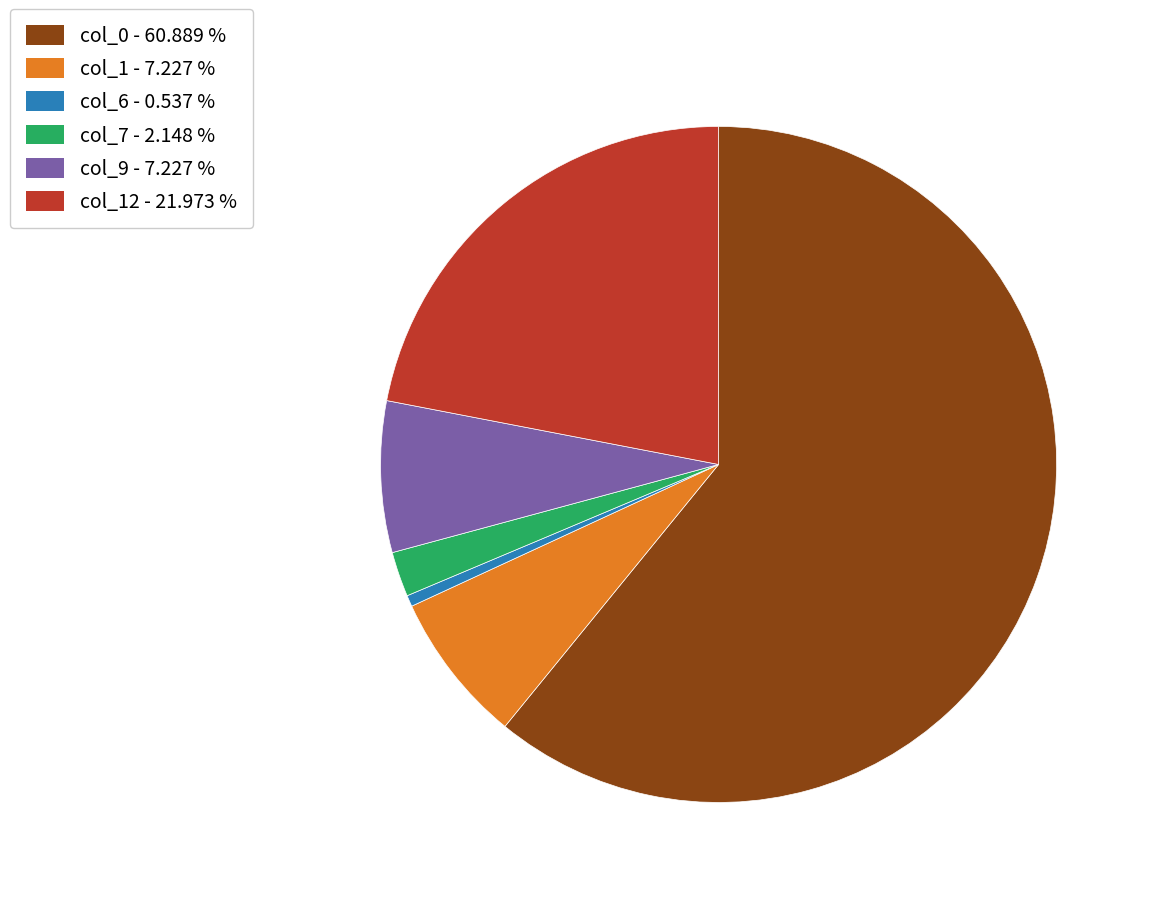

Count the number of slices in the pie.

6